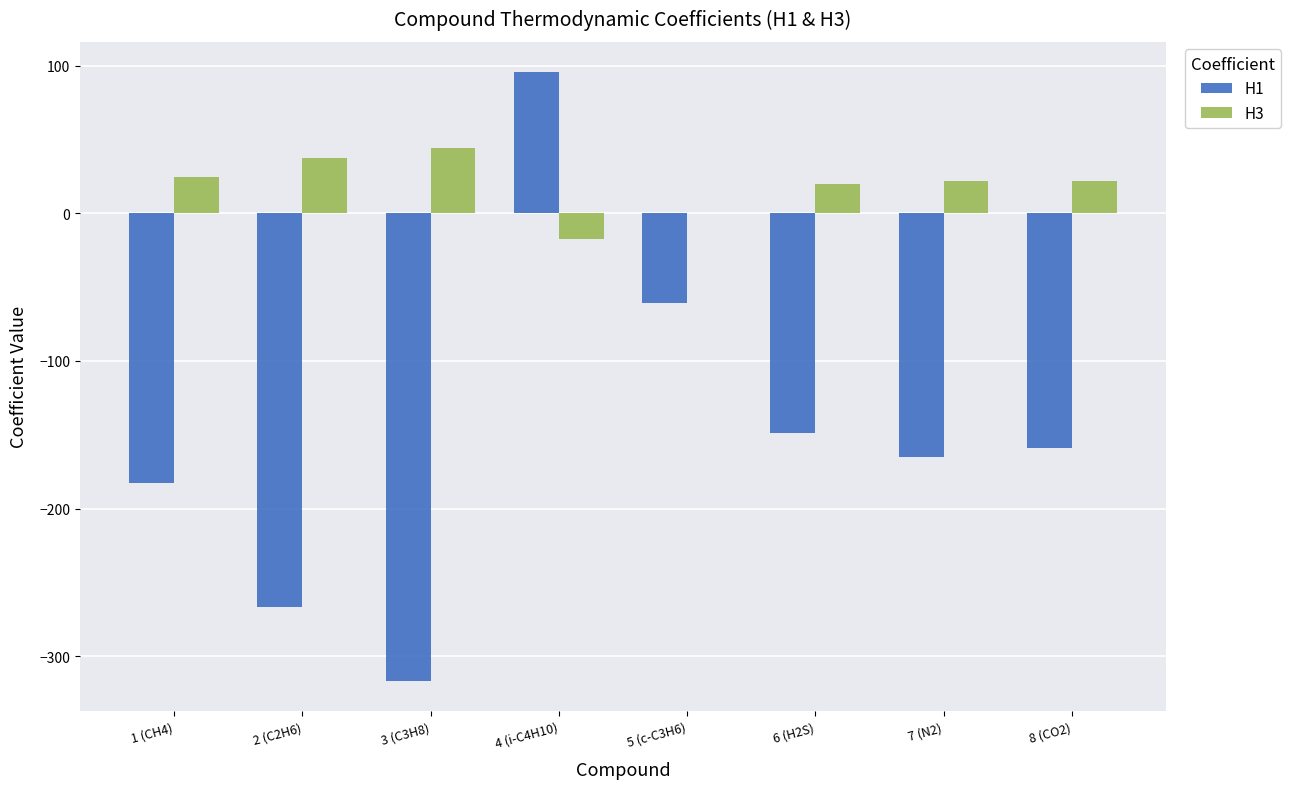

What is the maximum value shown in the chart?

95.5